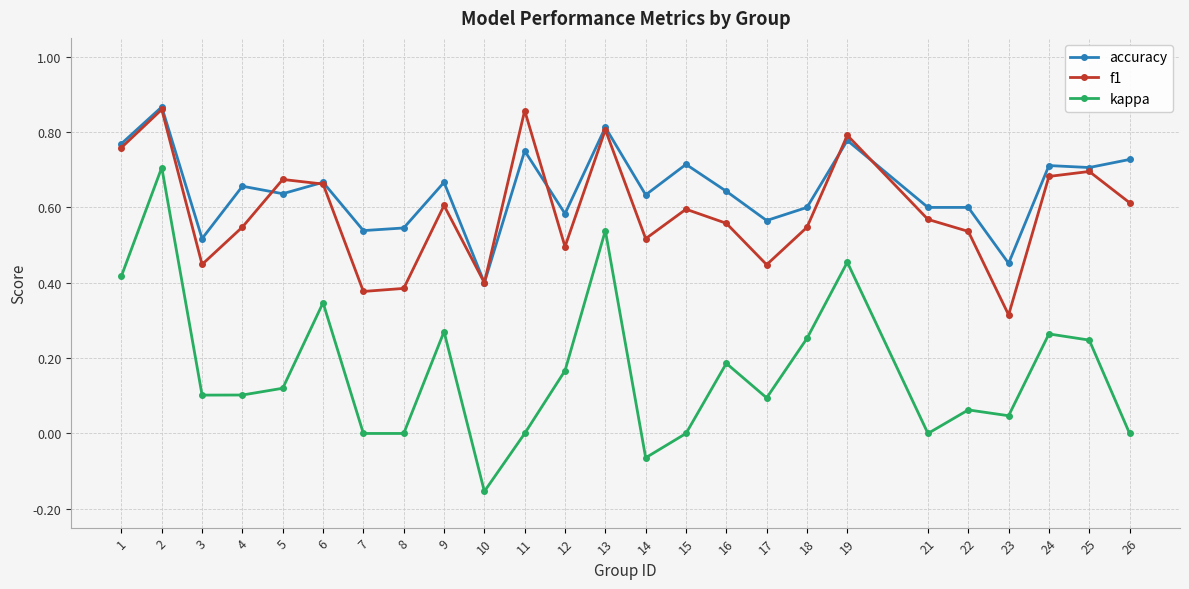

At which category is the sum across all series the highest?

2